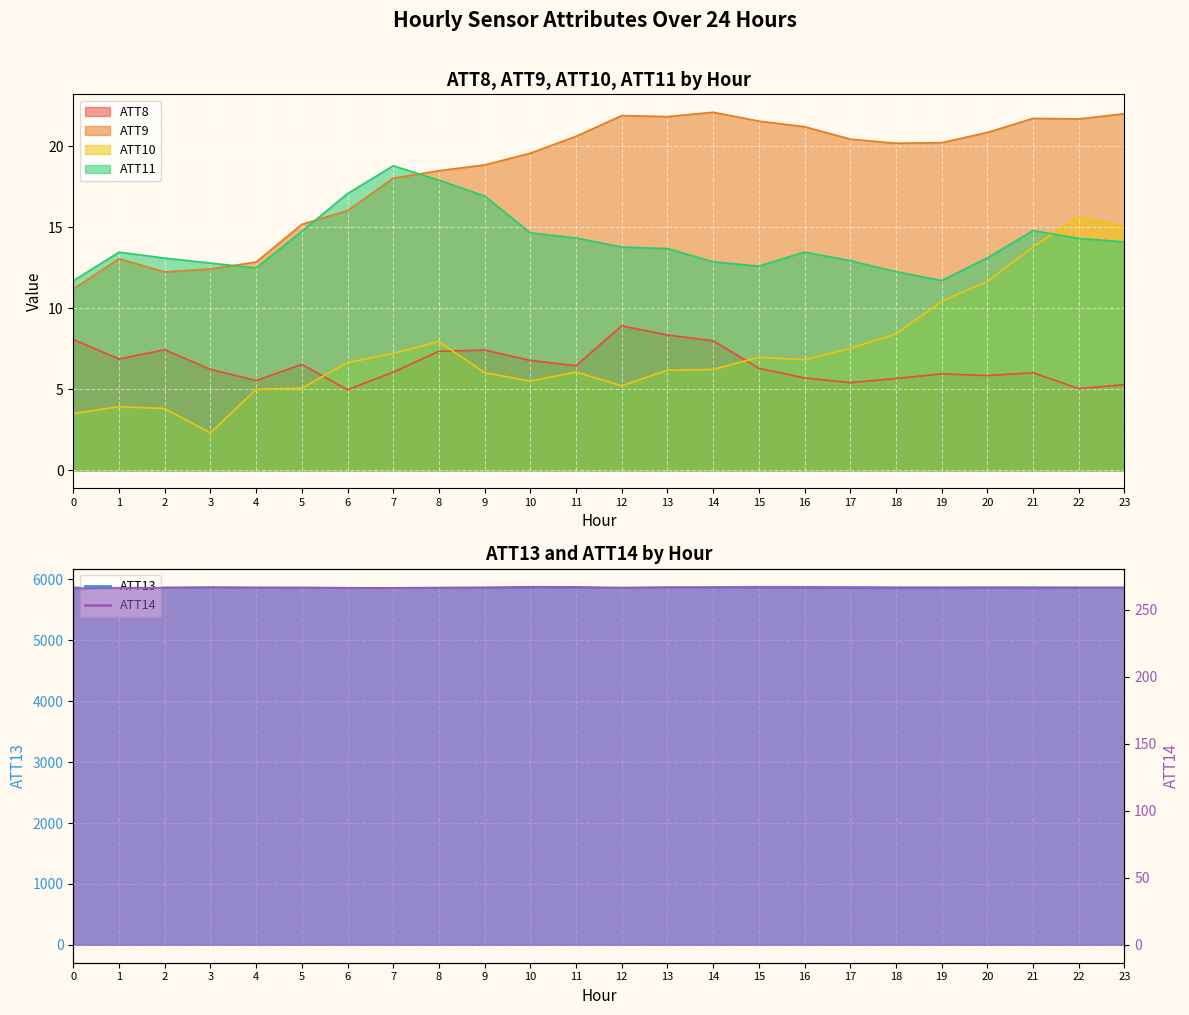

True or false: ATT8 and ATT11 cross at least once.

False